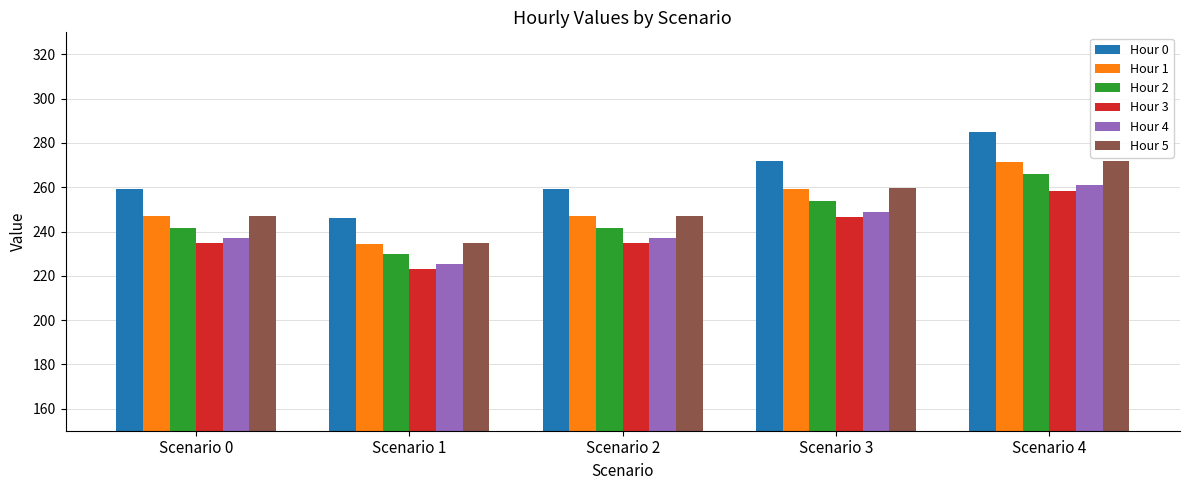

Is it true that Hour 5 equals 432.1 at Scenario 4?

False